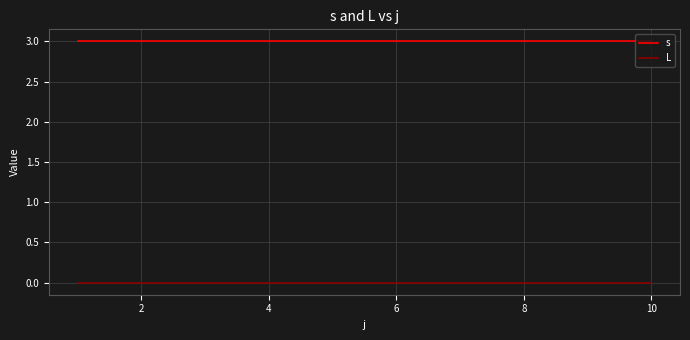

Reading left to right, what are all the values shown in this chart?

s: 3	3	3	3	3	3	3	3	3	3
L: 0	0	0	0	0	0	0	0	0	0